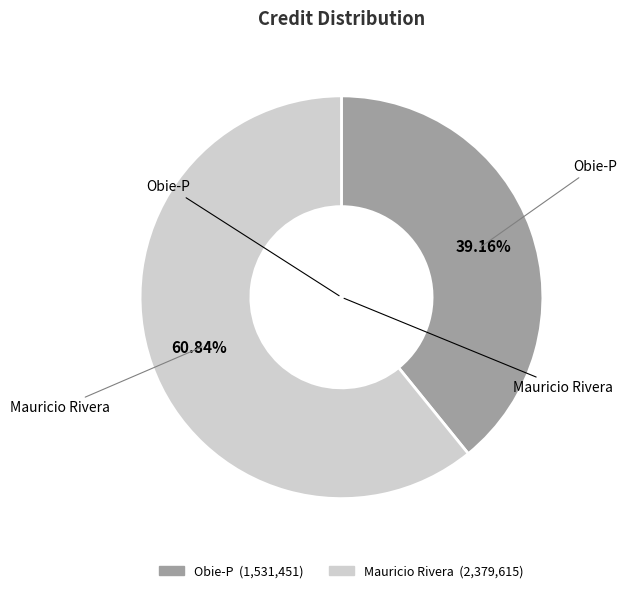

Is Mauricio Rivera the majority of the pie?

Yes